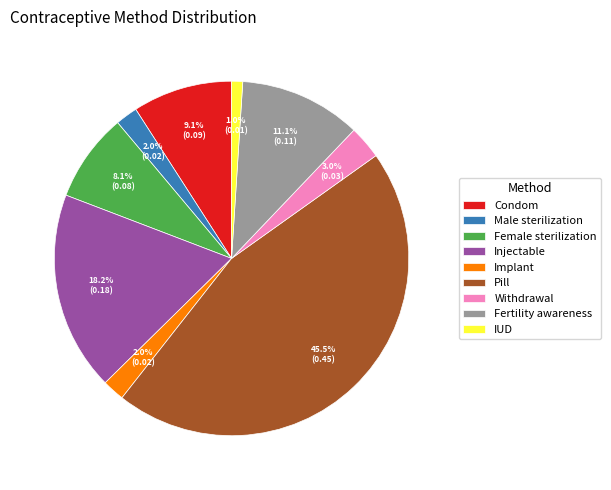

True or false: Withdrawal accounts for 9% of the total.

False